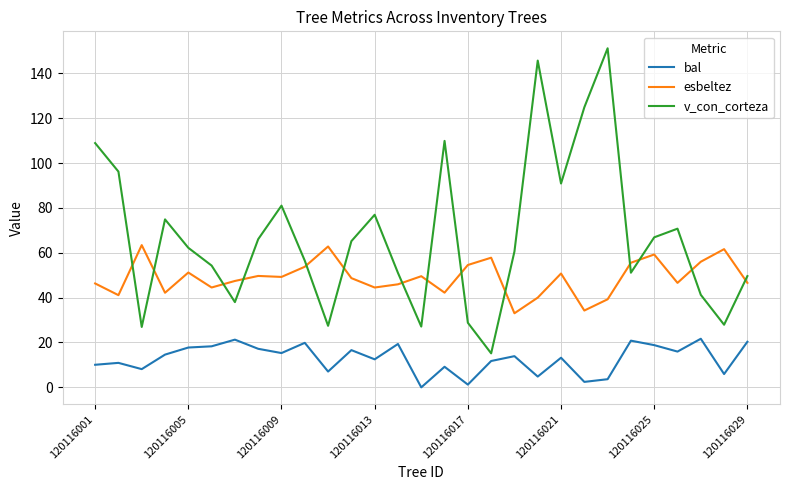

True or false: esbeltez and bal cross at least once.

False